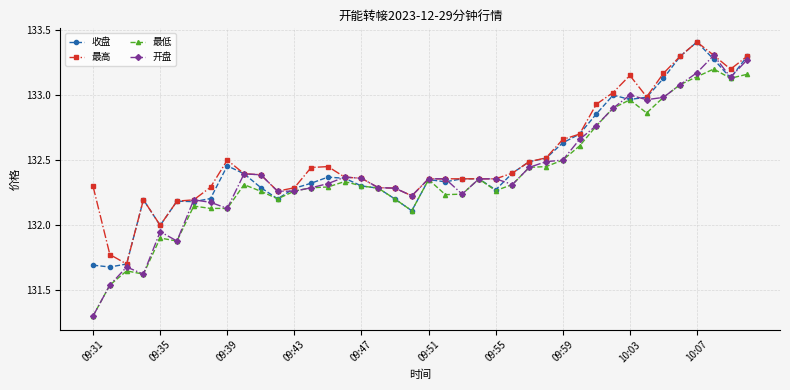

True or false: 最高 has more than 2 interior local peaks.

True